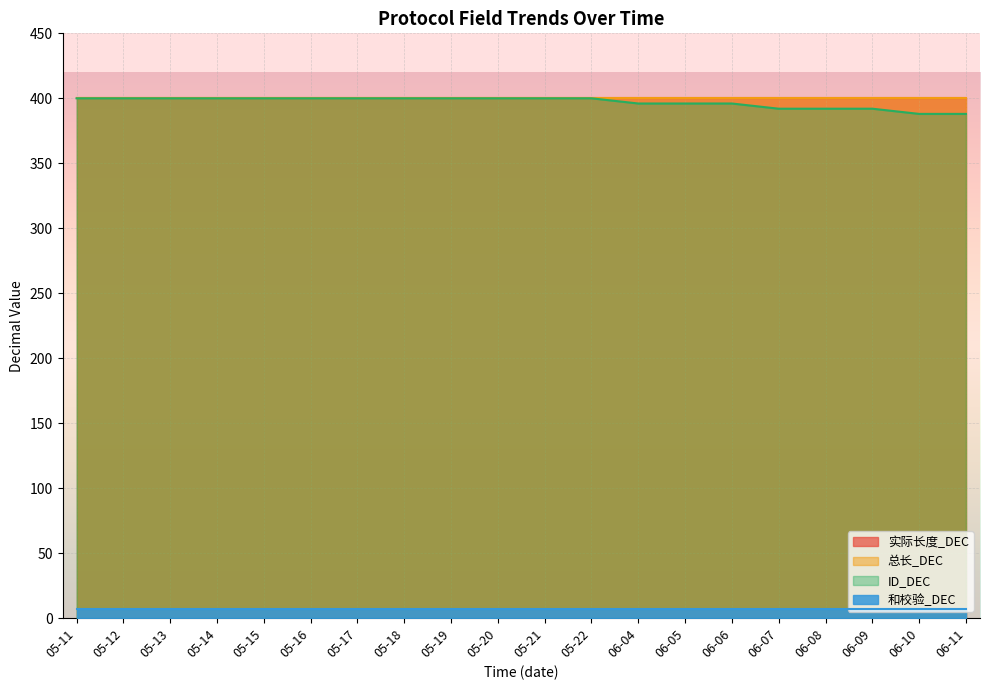

Which has a higher value, 05-15 or 05-17?

05-15